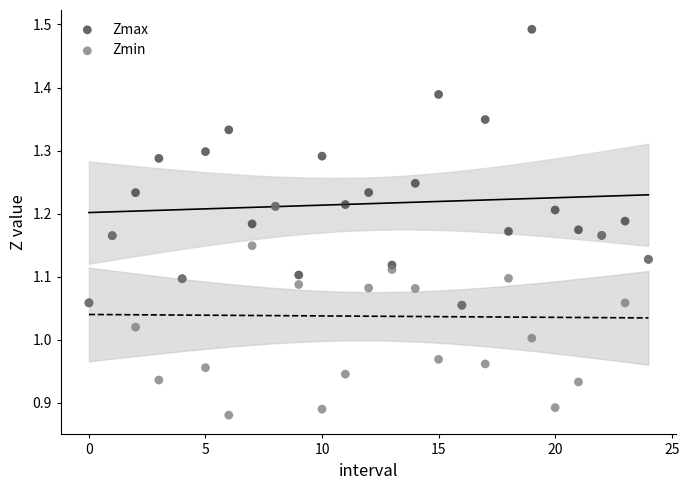

Which series contains the highest Y value?

Zmax